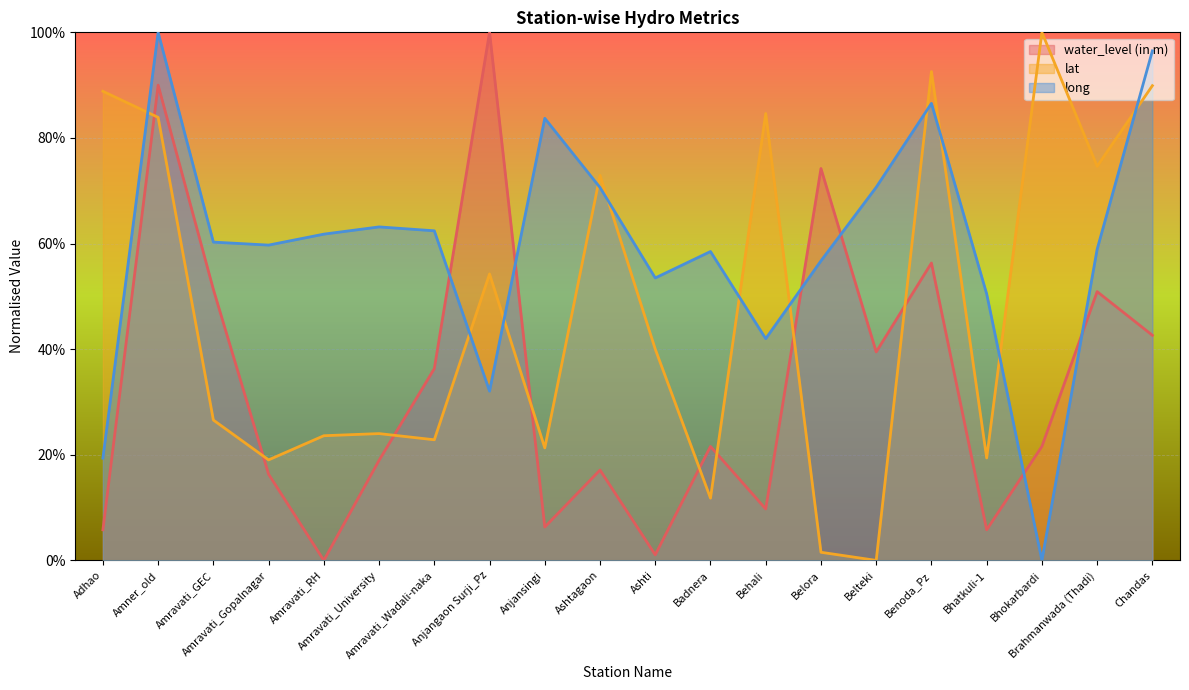

How many interior local valleys does the lat series have?

7